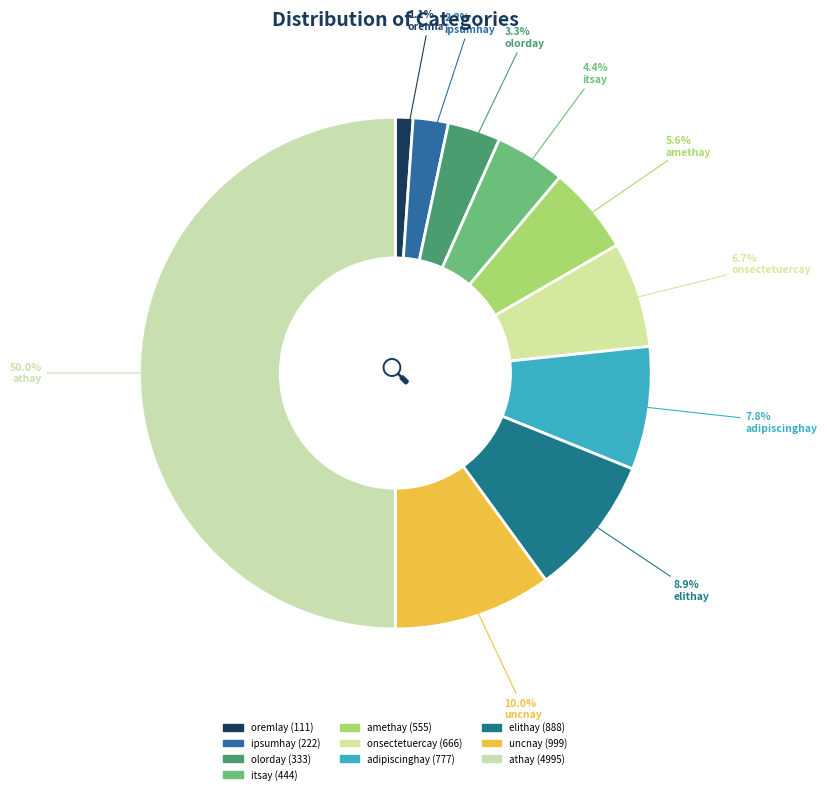

Is it true that athay is 64% of the pie?

False